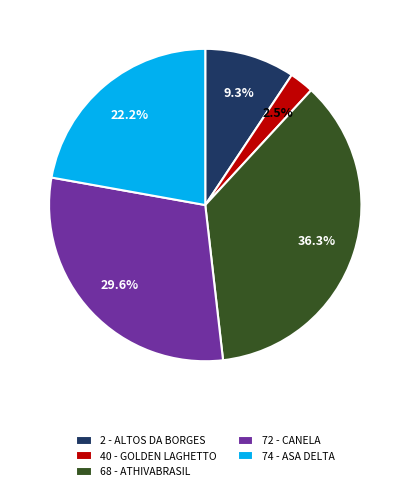

How many slices are in this pie chart?

5